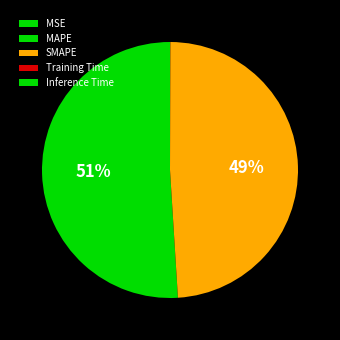

Rank the categories by value from highest to lowest.

MAPE, SMAPE, Training Time, Inference Time, MSE